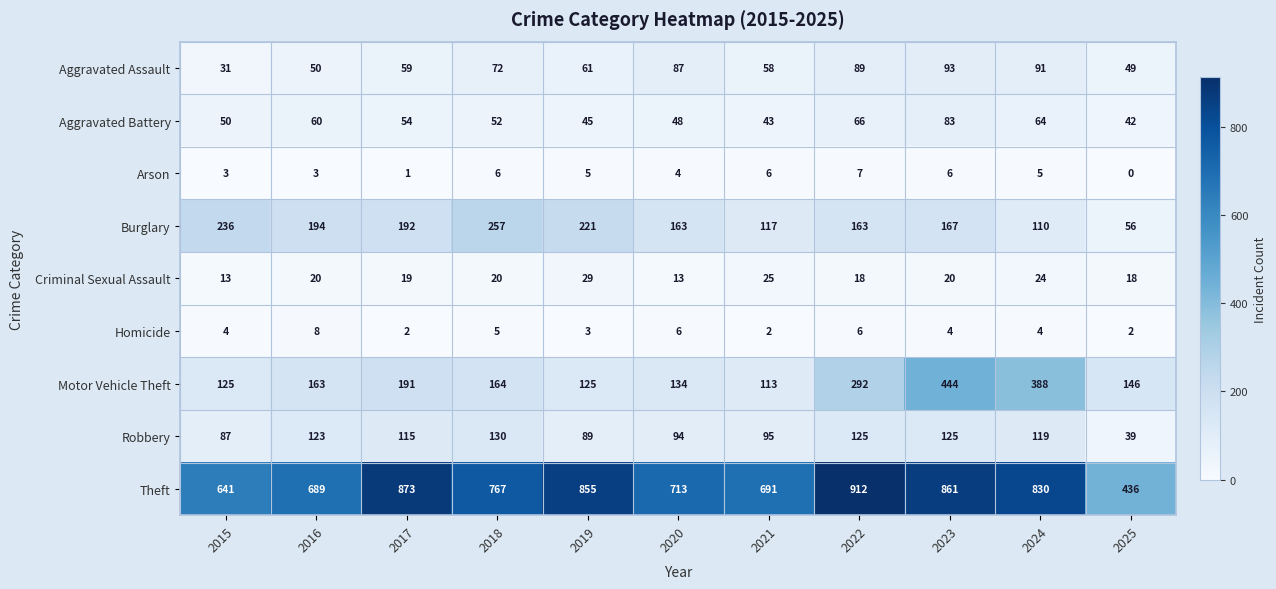

Where does the Arson series first go above 5?

2018